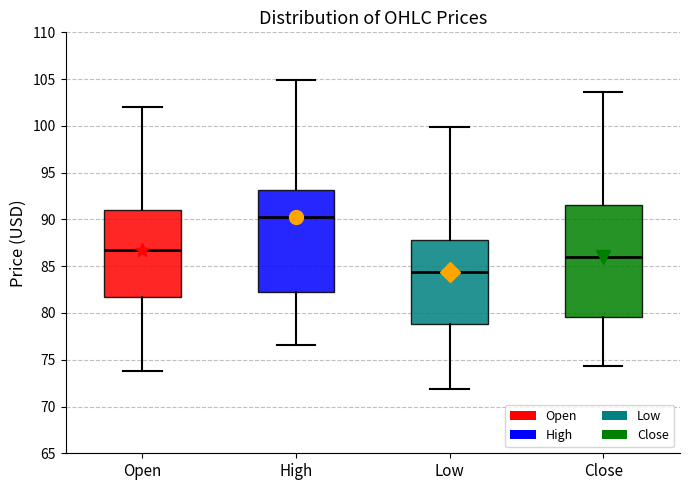

Reading left to right, read every box against the y-axis: the position of its median line, the range the box covers, and the ends of its whiskers. The values are not printed on the chart, so give them approximately, as read against the axis.

Open: median 87.0, box 81.5 to 91.0, whiskers 74.0 to 102.0
High: median 90.5, box 82.5 to 93.0, whiskers 76.5 to 105.0
Low: median 84.5, box 79.0 to 88.0, whiskers 72.0 to 100.0
Close: median 86.0, box 79.5 to 91.5, whiskers 74.5 to 103.5